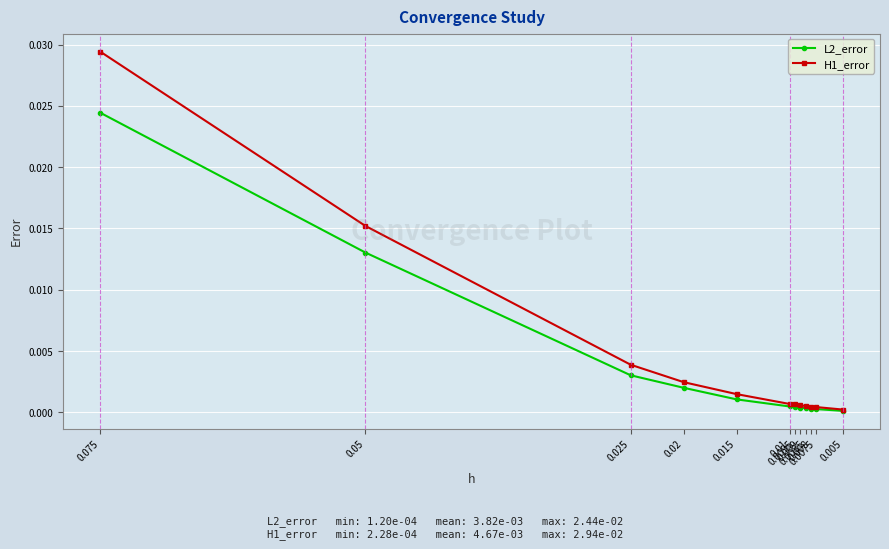

Where is L2_error nearest to the value 0?

0.005